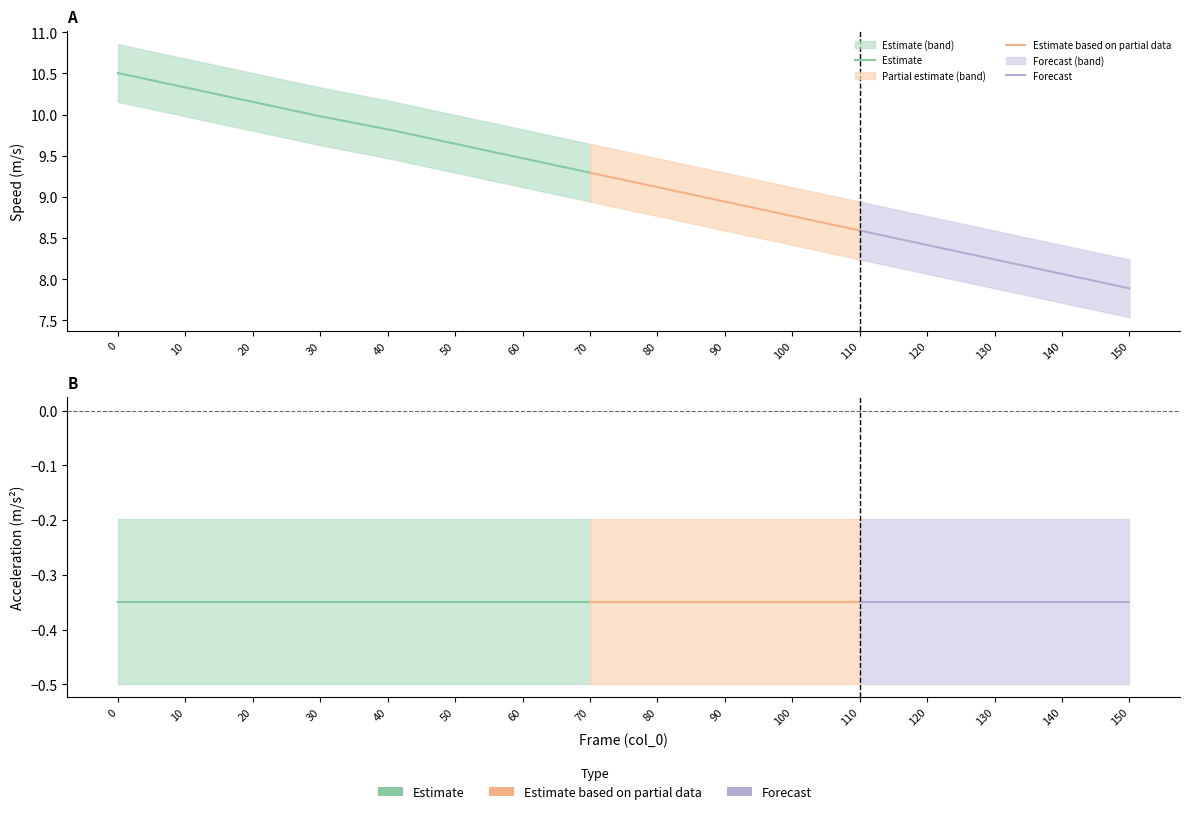

True or false: speed_upper and speed cross at least once.

False